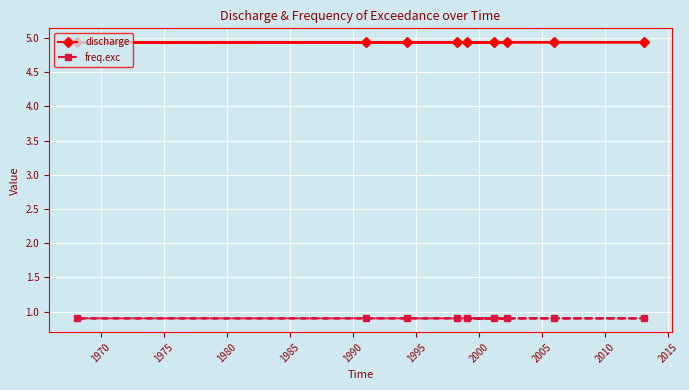

List the series in order of their peak value, highest first.

discharge, freq.exc